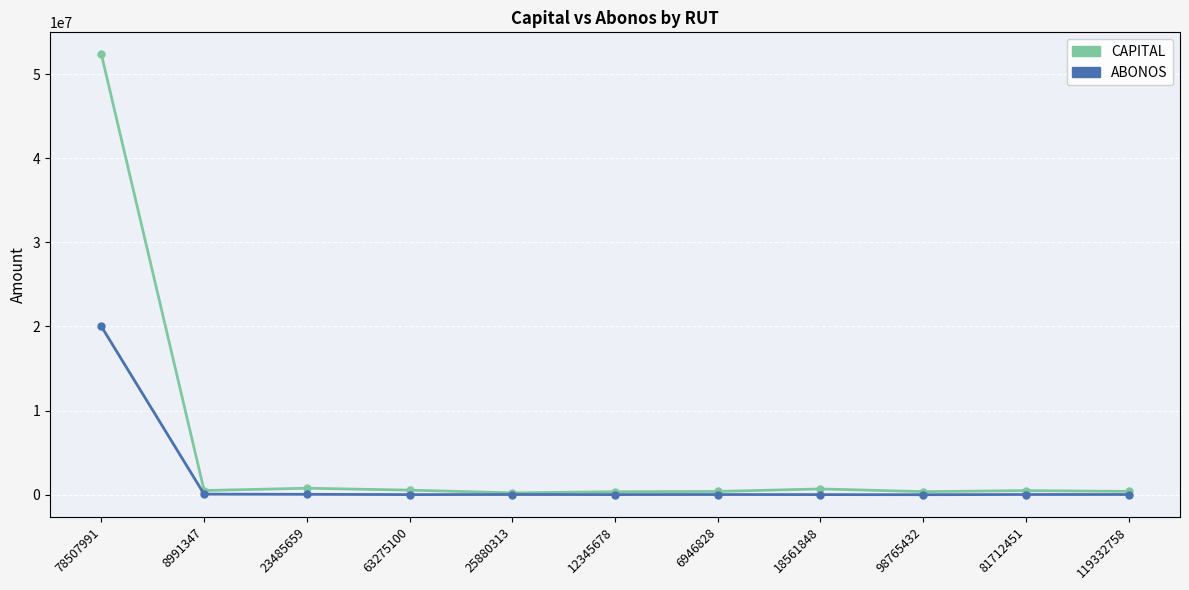

Which series has the largest total across all categories?

CAPITAL